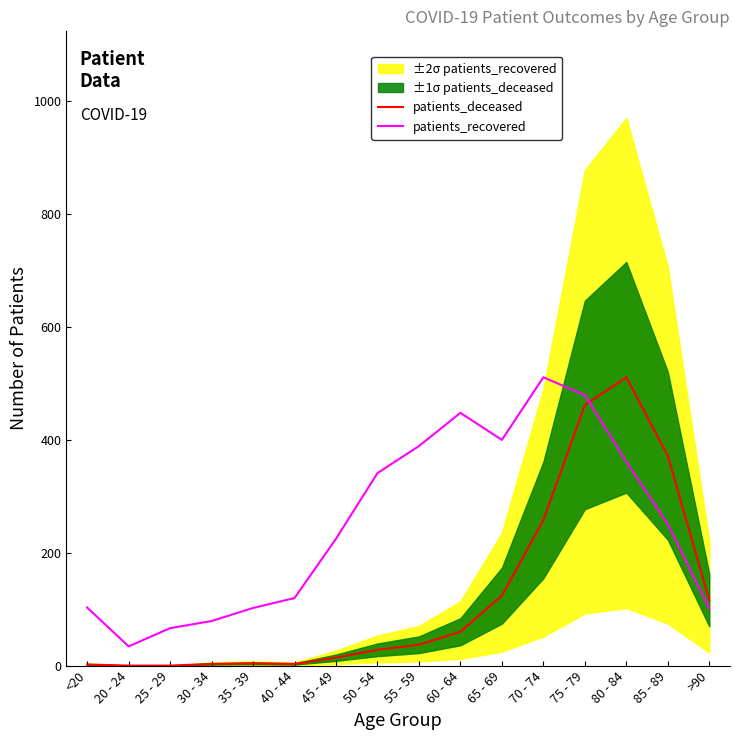

How many times do patients_deceased and patients_recovered cross each other?

1